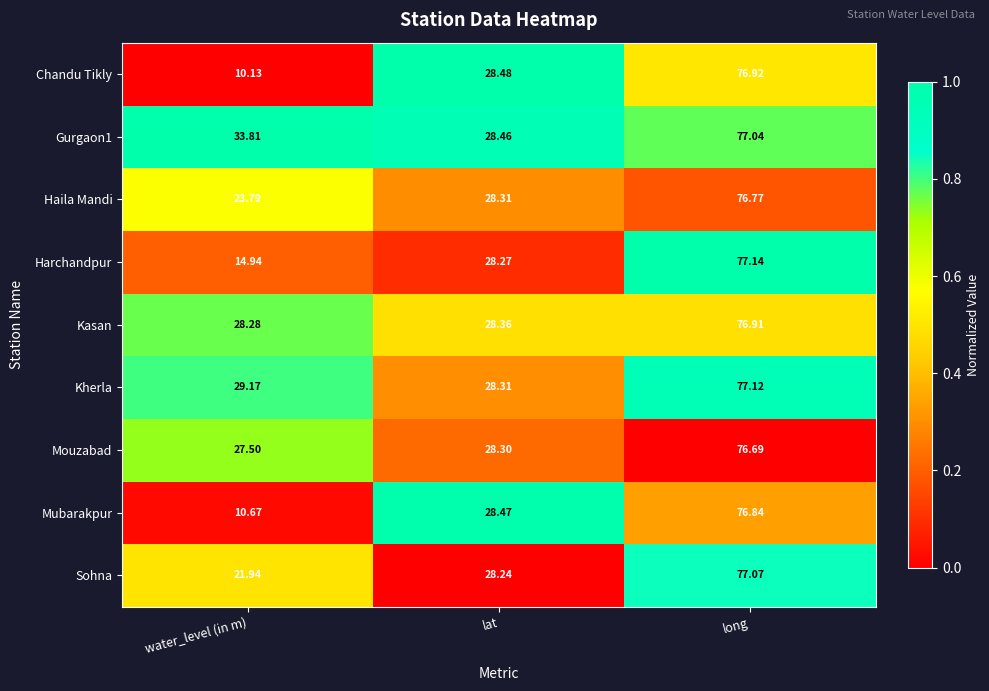

Which category has the lowest value across all series?

water_level (in m)